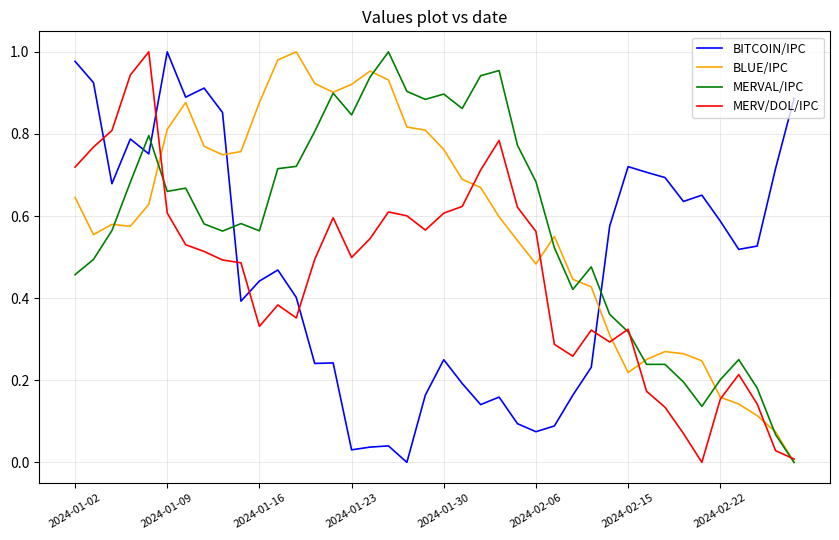

True or false: MERV/DOL/IPC and BITCOIN/IPC intersect in this chart.

True